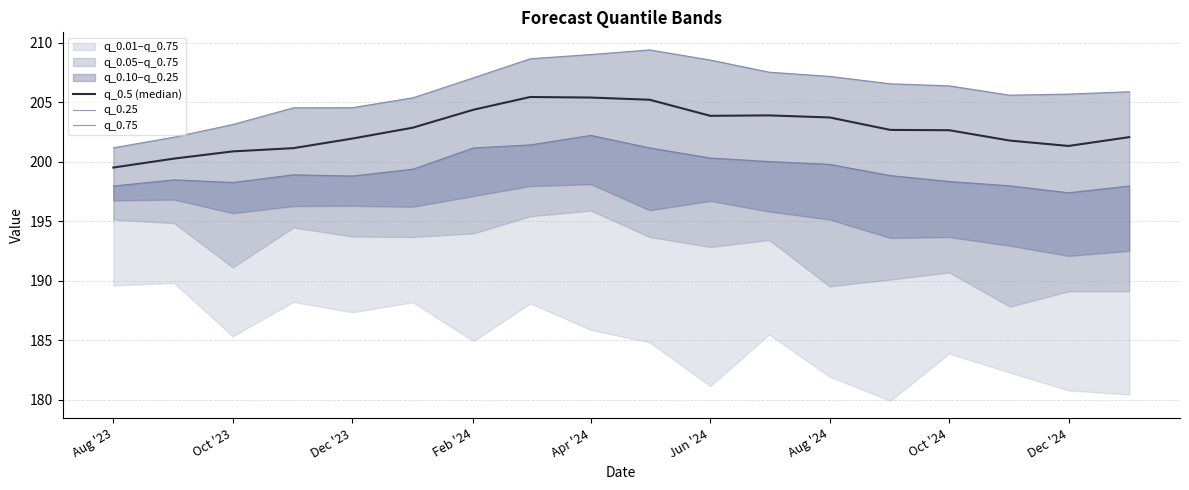

Is this an area chart (filled region under the line)?

No